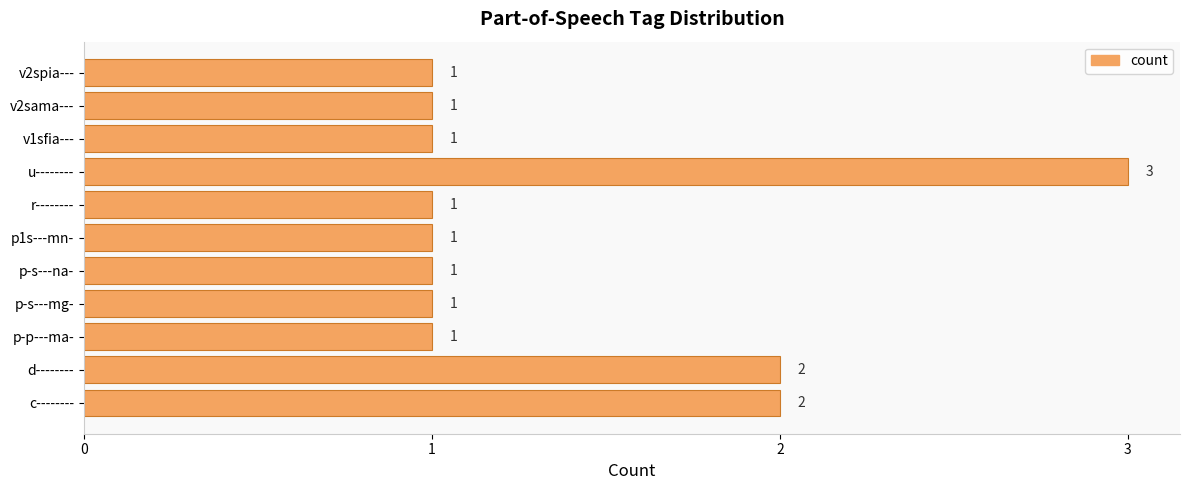

Reading bottom to top, extract all data points from this chart.

c--------=2	d--------=2	p-p---ma-=1	p-s---mg-=1	p-s---na-=1	p1s---mn-=1	r--------=1	u--------=3	v1sfia---=1	v2sama---=1	v2spia---=1